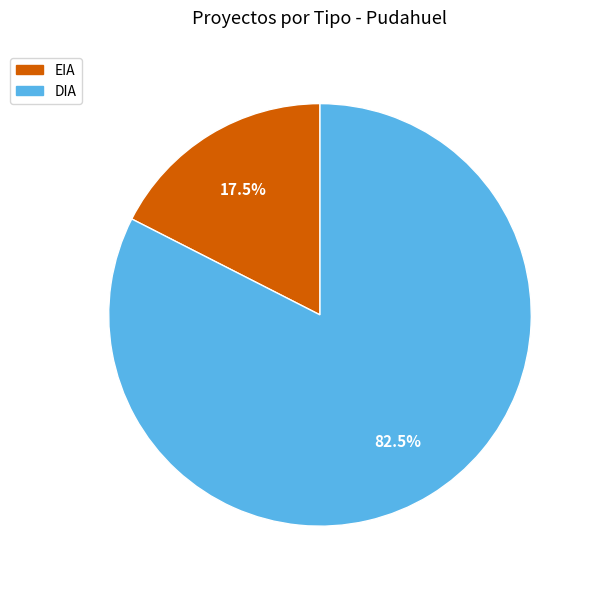

Does any single category account for the majority?

Yes